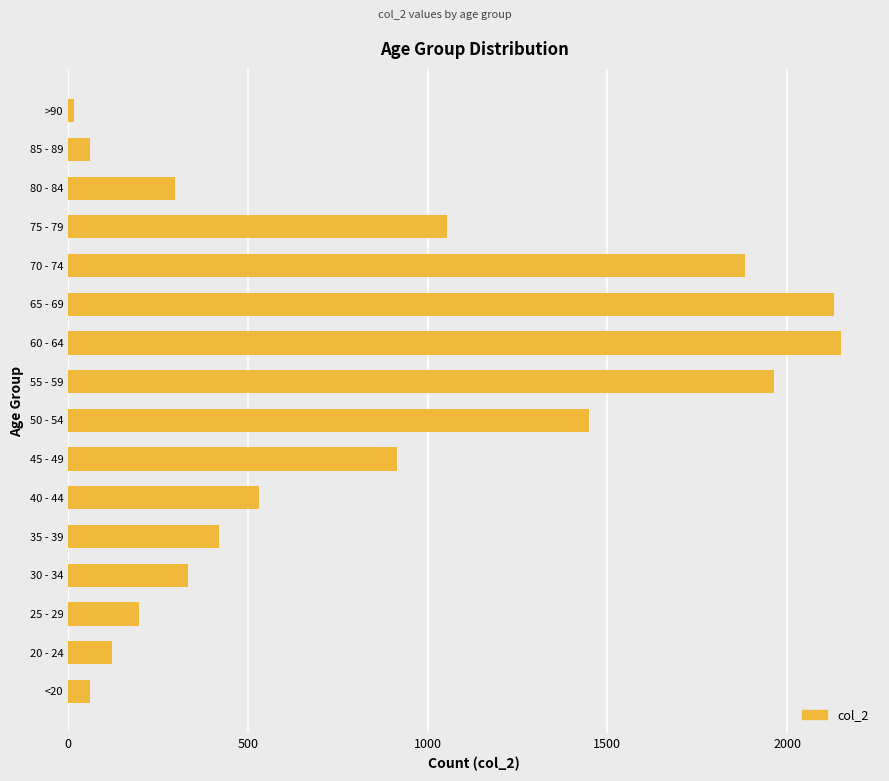

Reading bottom to top, transcribe all the data shown in this chart.

62	121	196	333	420	530	915	1450	1965	2151	2130	1882	1053	296	62	15